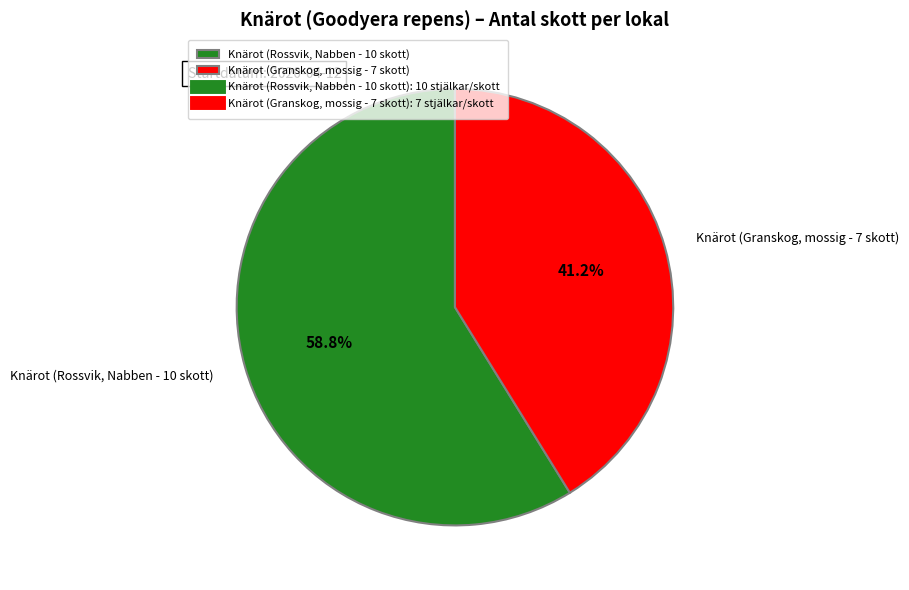

How many slices are in this pie chart?

2